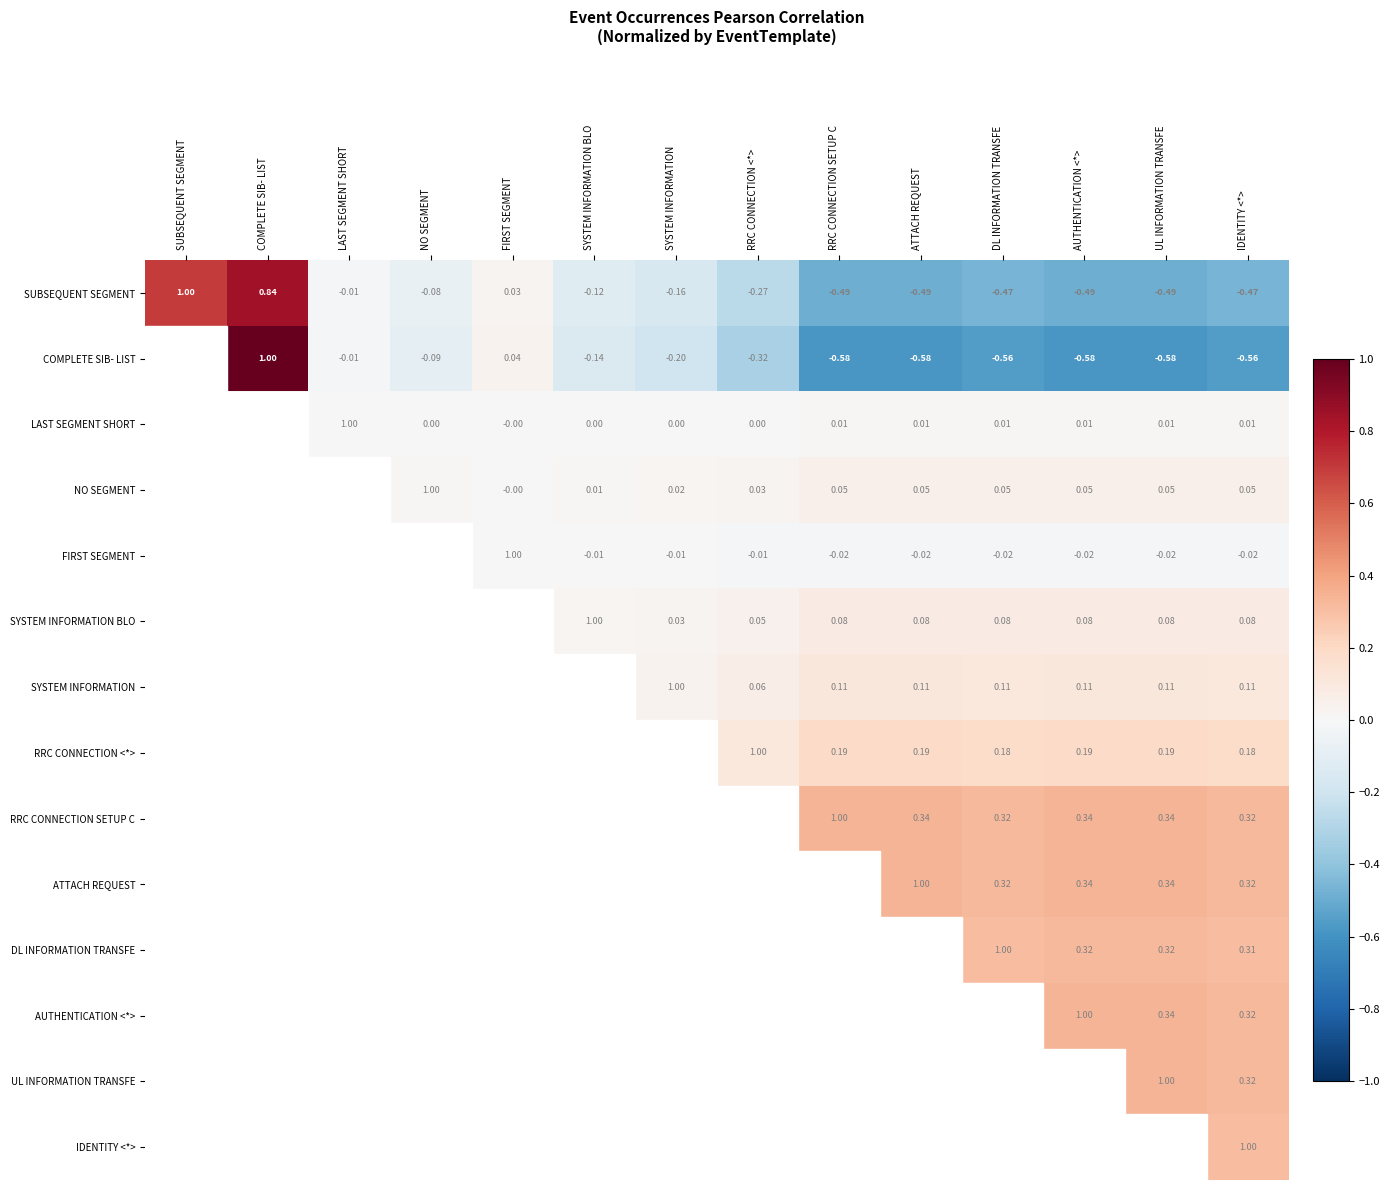

Which category has the highest value in the SUBSEQUENT SEGMENT series?

SUBSEQUENT SEGMENT